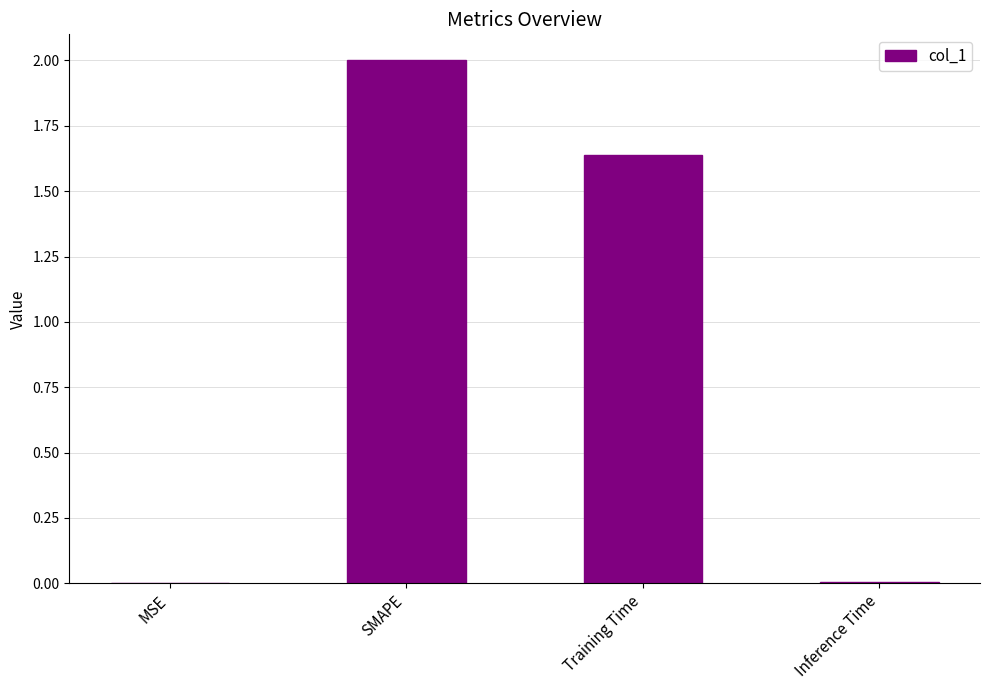

At which label is the value closest to 1?

Training Time